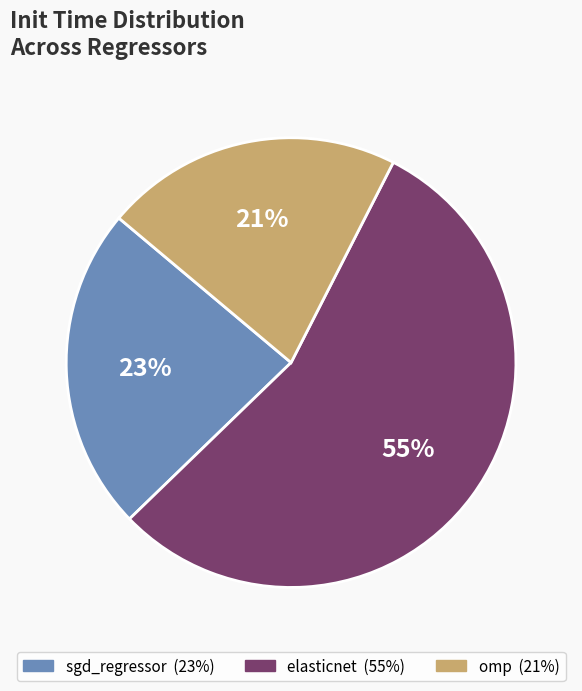

Rank the categories by value from highest to lowest.

elasticnet, sgd_regressor, omp